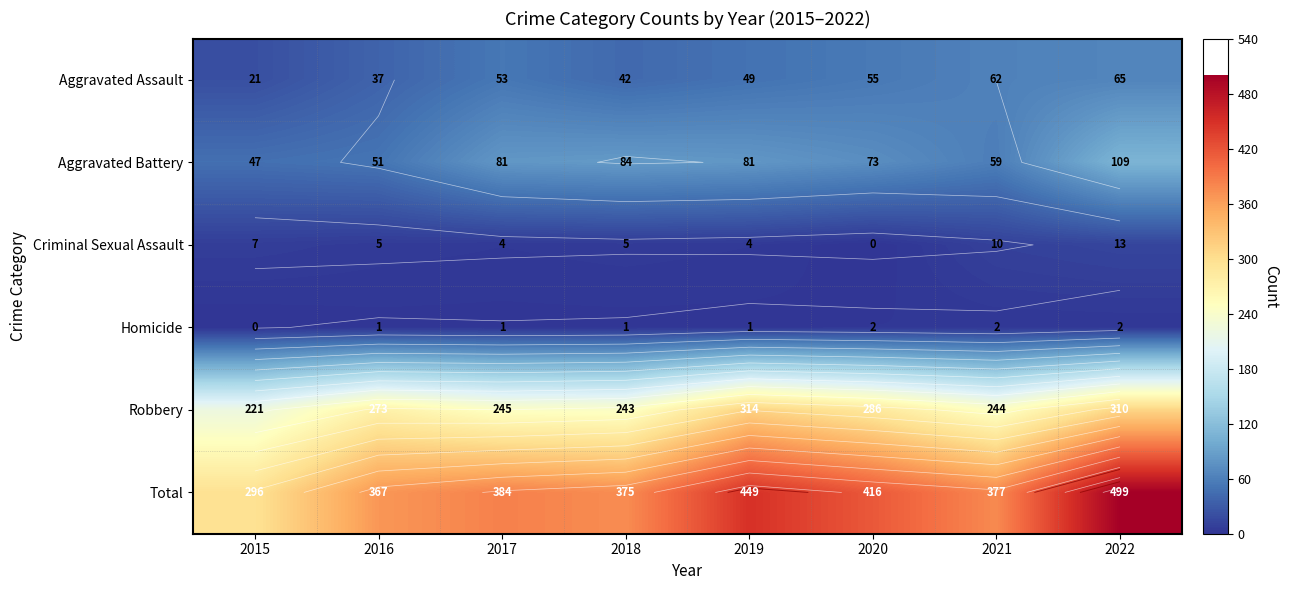

Rank the series by their maximum value, from lowest to highest.

Homicide, Criminal Sexual Assault, Aggravated Assault, Aggravated Battery, Robbery, Total